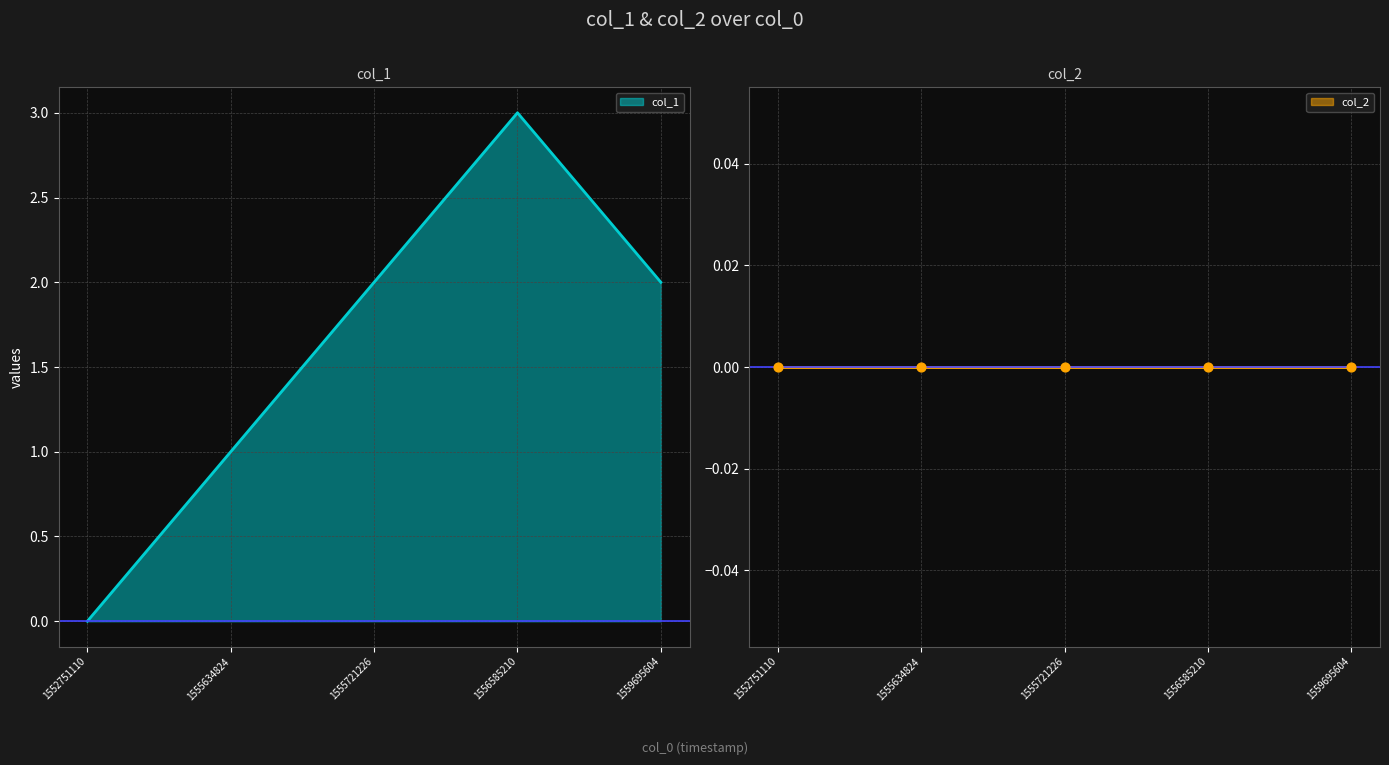

What is the change in value from 1555634824 to 1555721226?

+1